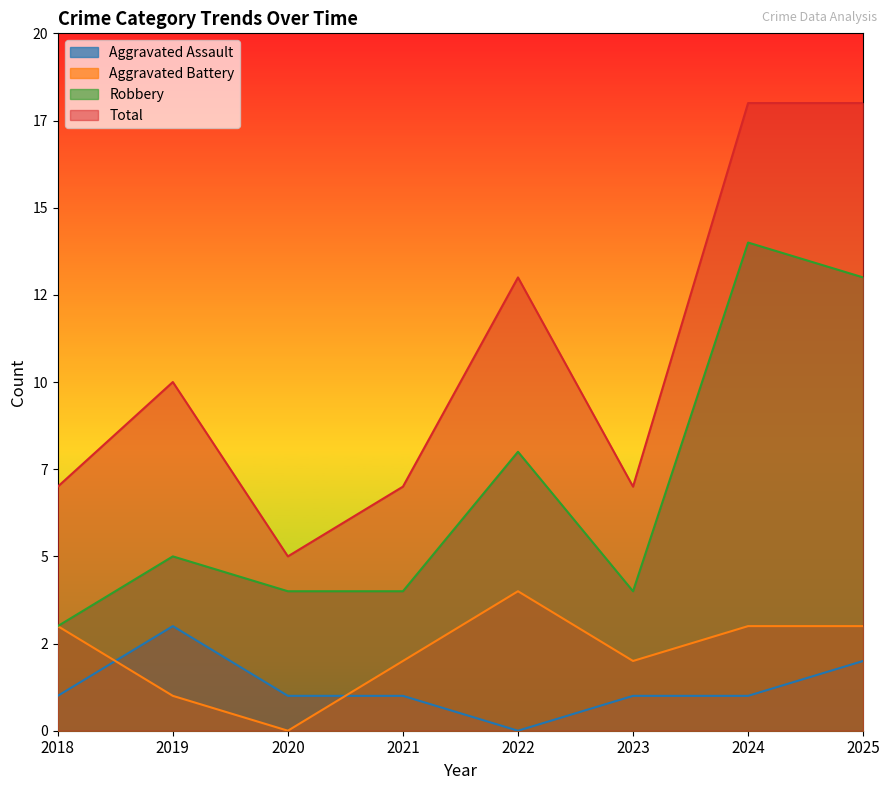

Which series changed the most between 2021 and 2023?

Aggravated Assault